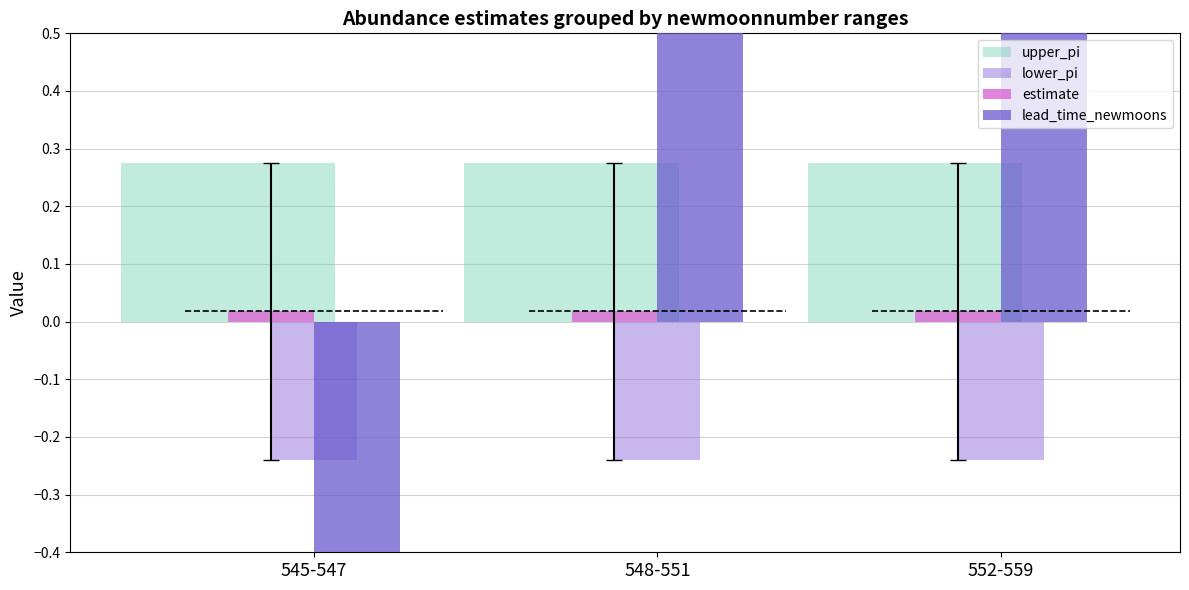

Is it true that lead_time_newmoons equals 8.5 at 552-559?

True